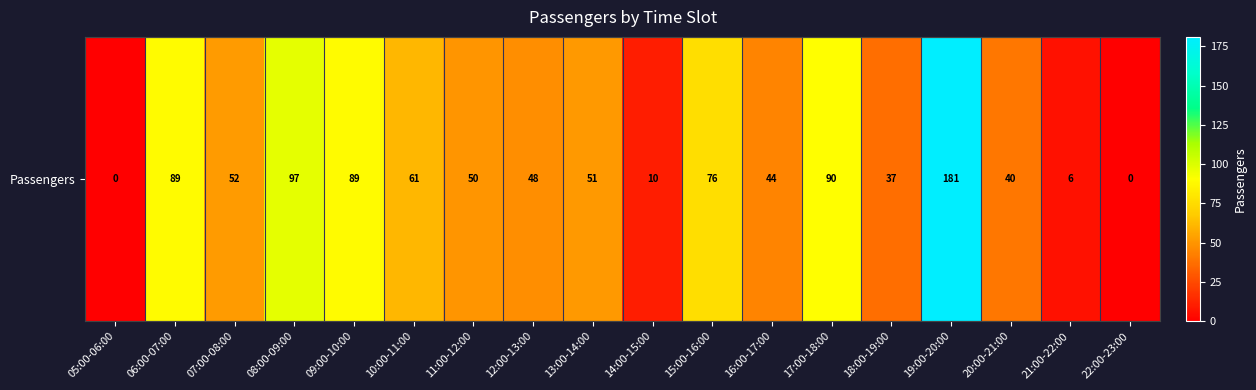

True or false: the data shows 109 at 10:00-11:00.

False